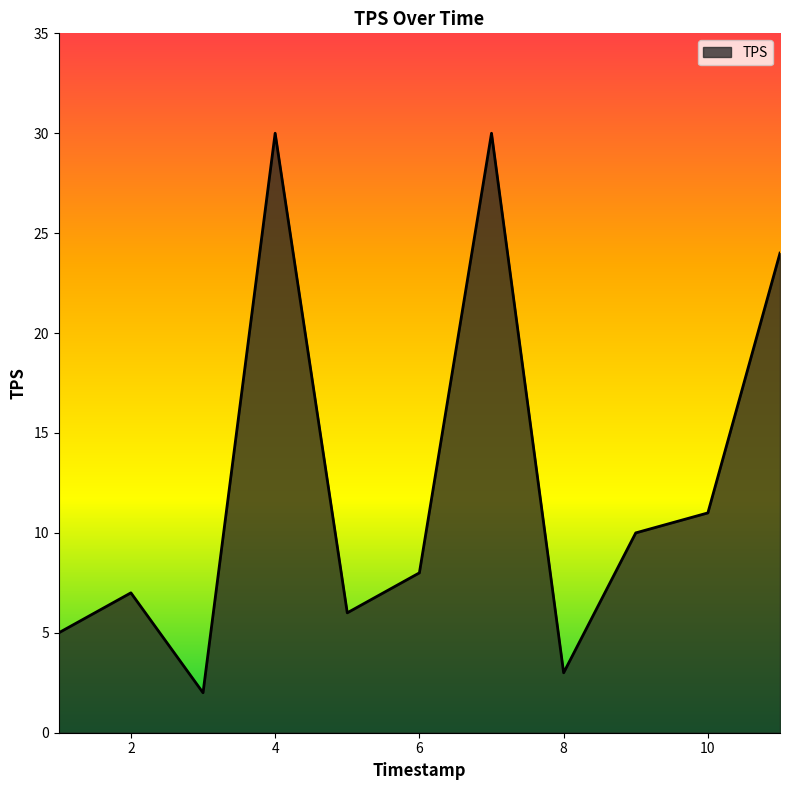

What is the difference between the maximum and minimum values?

28